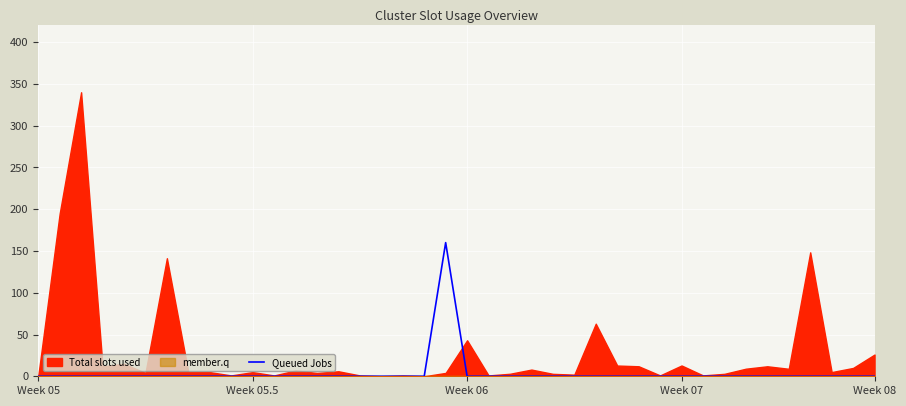

Is it true that the value at 12 is 105?

False